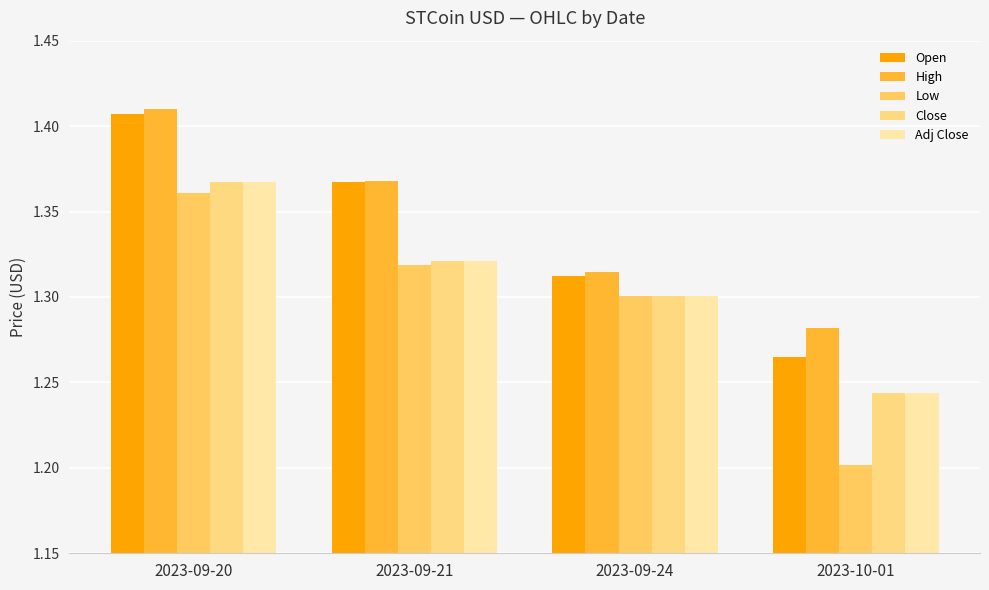

What are all the series names shown in the legend?

Open, High, Low, Close, Adj Close